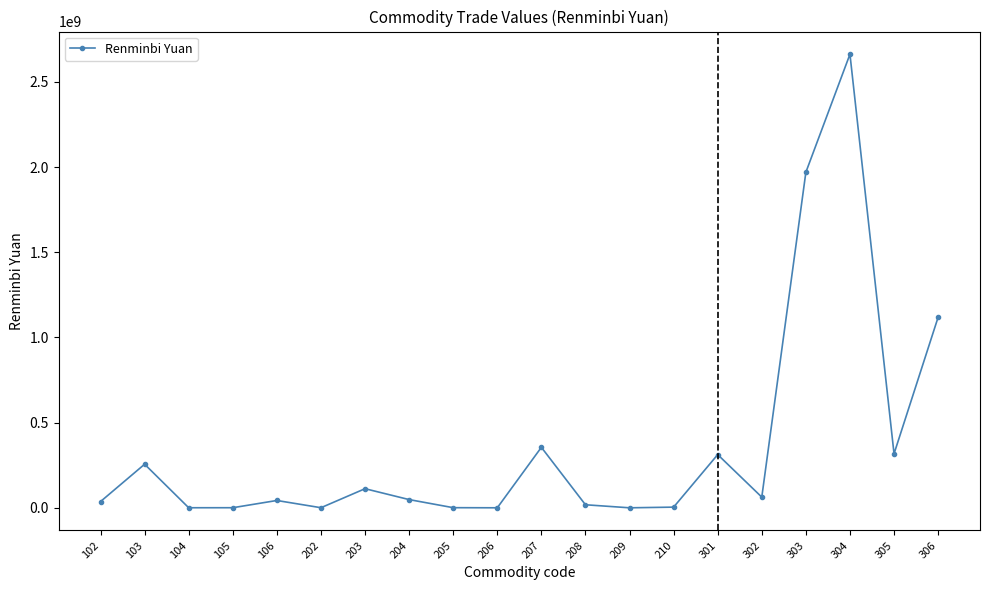

Where is the first local maximum?

103